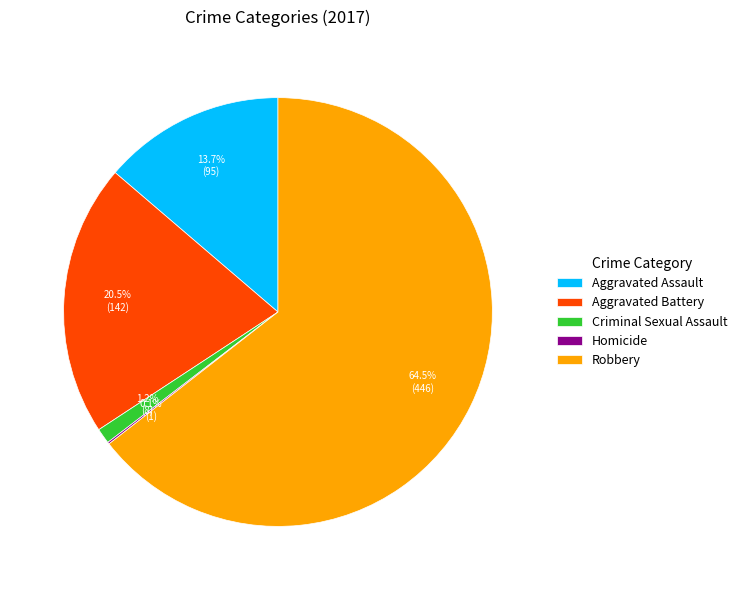

Which category accounts for the majority?

Robbery